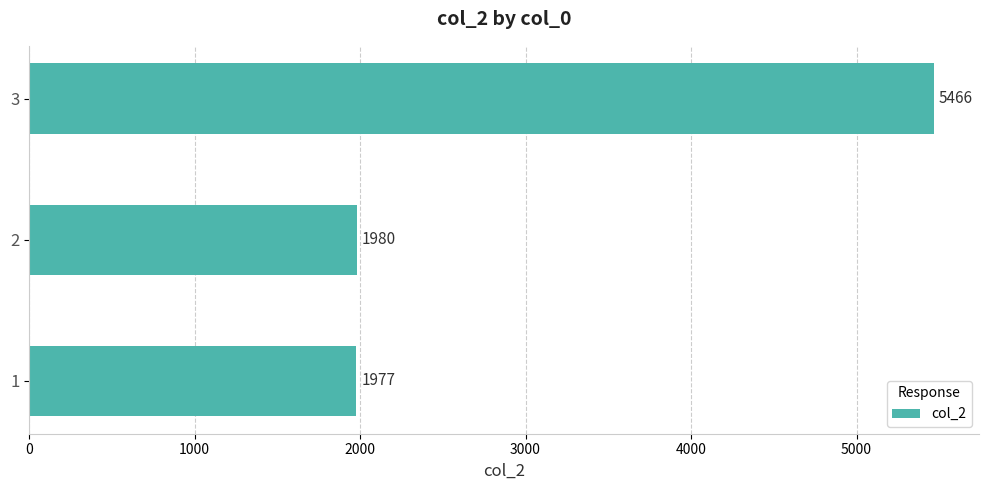

What is the difference between the maximum and minimum values?

3489